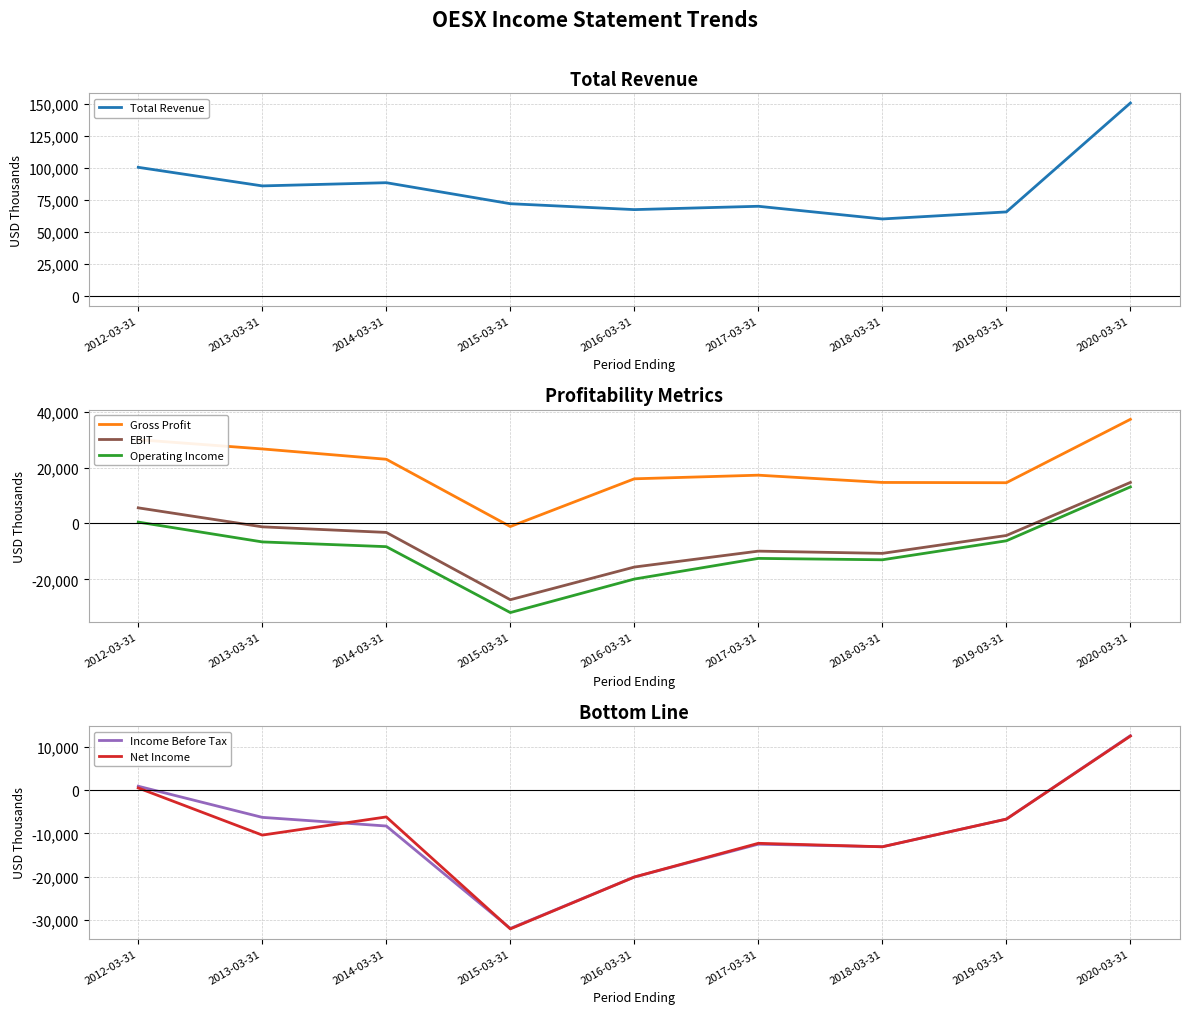

True or false: Income Before Tax and EBIT cross at least once.

False